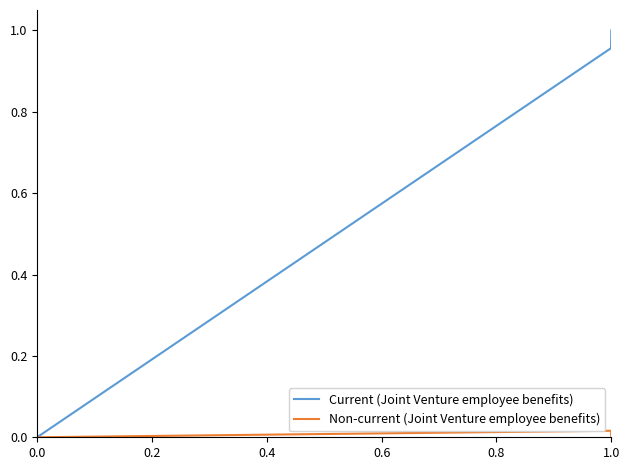

Which series has the largest total across all categories?

Current (Joint Venture employee benefits)